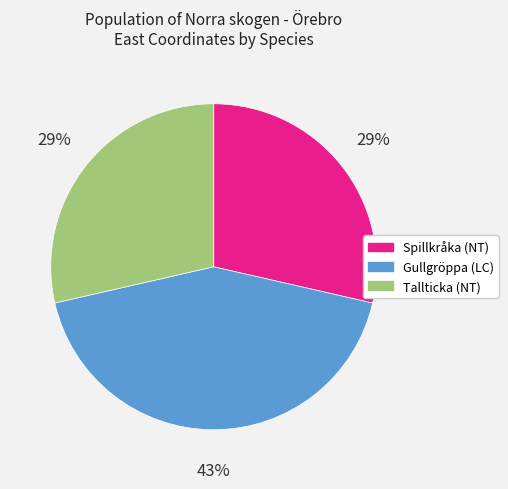

Is there any slice that represents more than half of the pie?

No